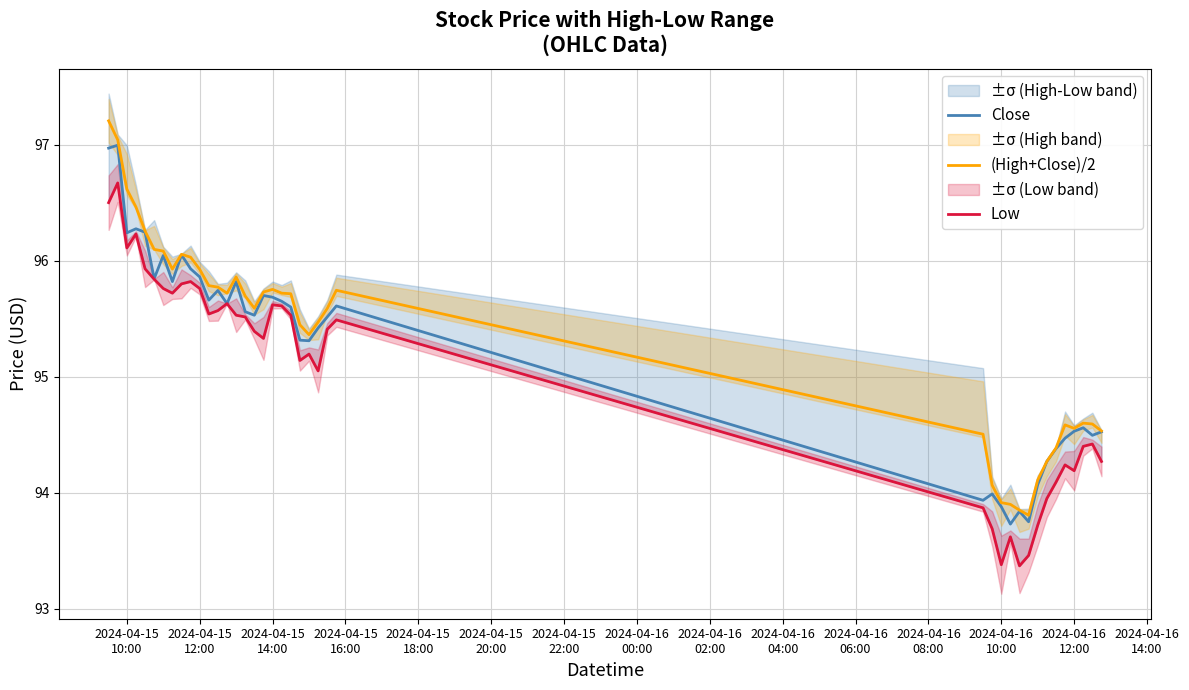

What is the value of the Low point at the 29th from the left?

93.4